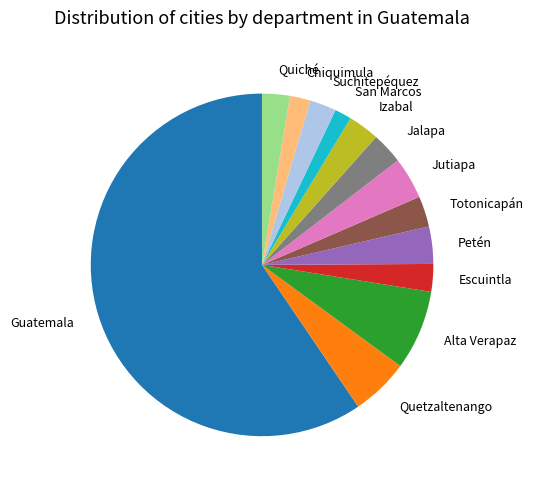

Combined, do Guatemala and Escuintla account for over 50%?

Yes